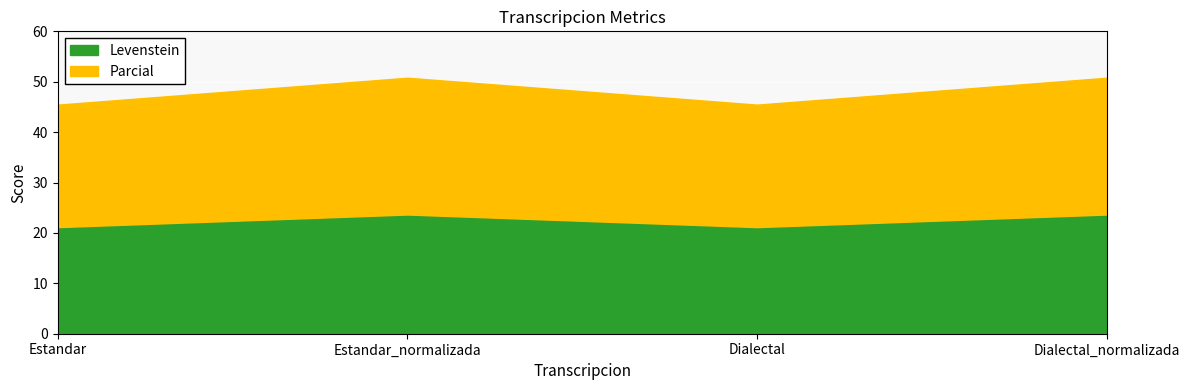

What is the minimum value shown in the chart?

21.2